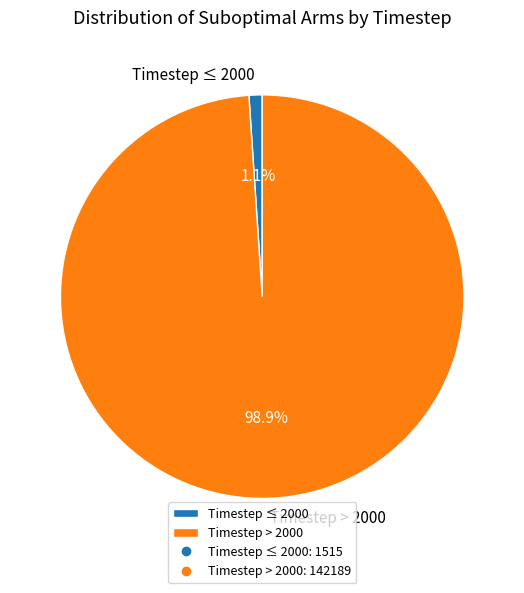

Which has a higher value, Timestep ≤ 2000 or Timestep > 2000?

Timestep > 2000